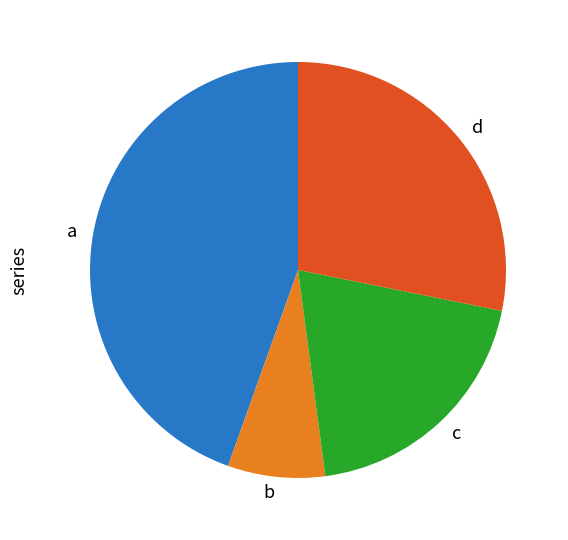

Is the sum of b and a greater than half?

Yes